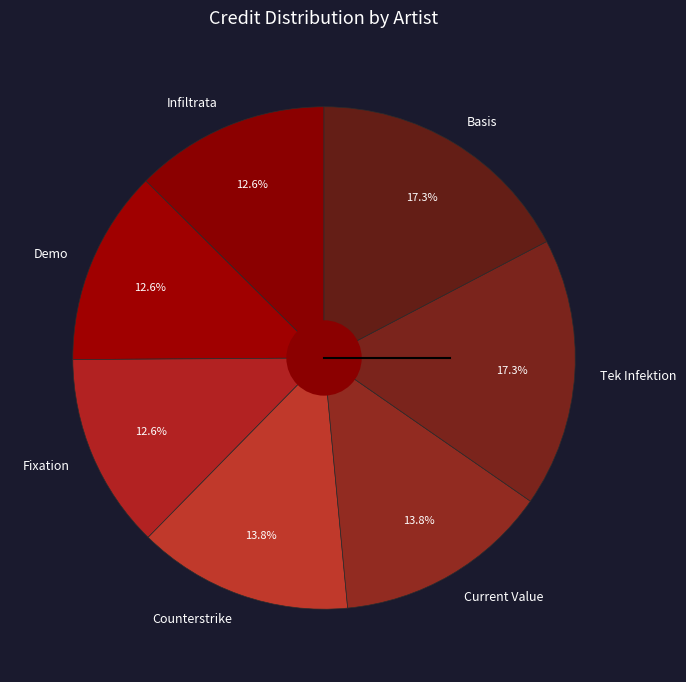

Count the number of slices in the pie.

7